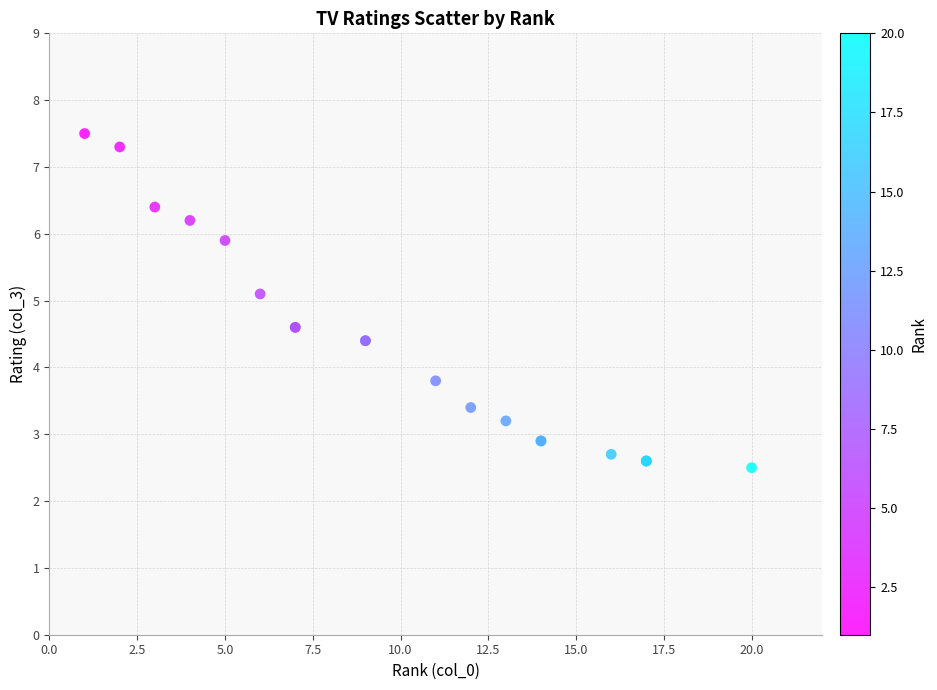

What Y value in the scatter plot is closest to 5?

5.1